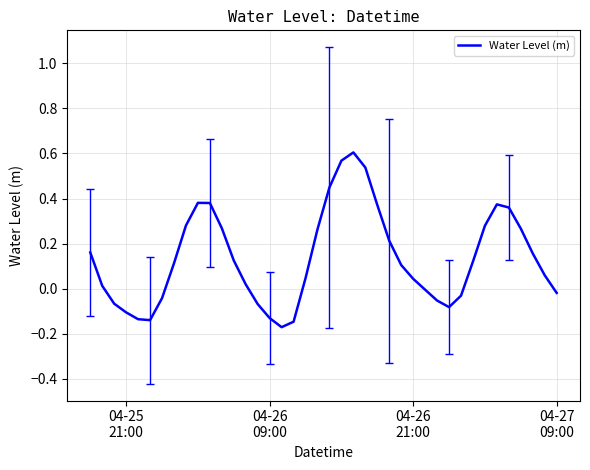

What is the difference between the maximum and minimum values?

0.8